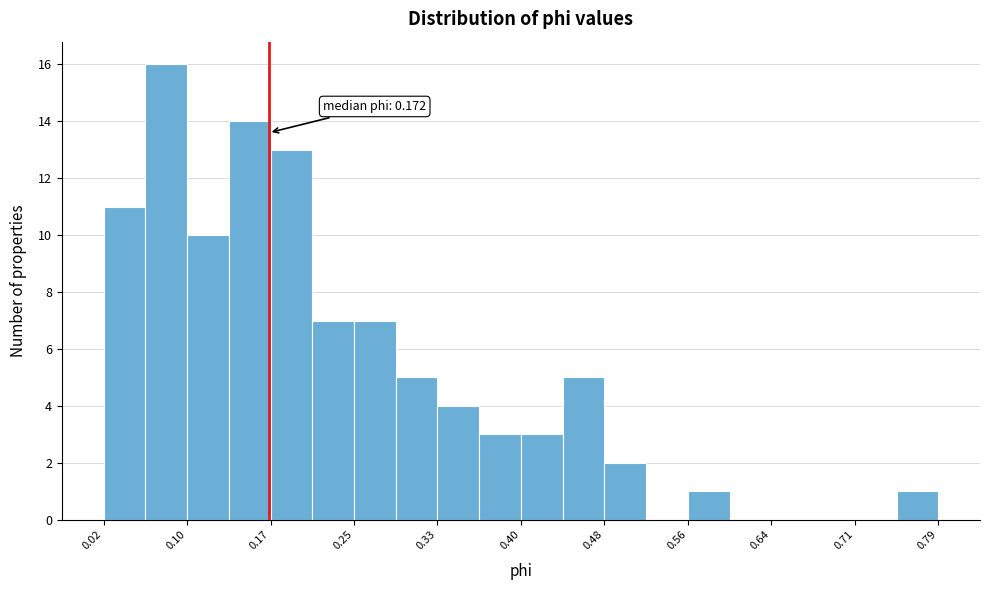

Read against the x-axis, roughly where is the centre of the tallest bar?

0.08